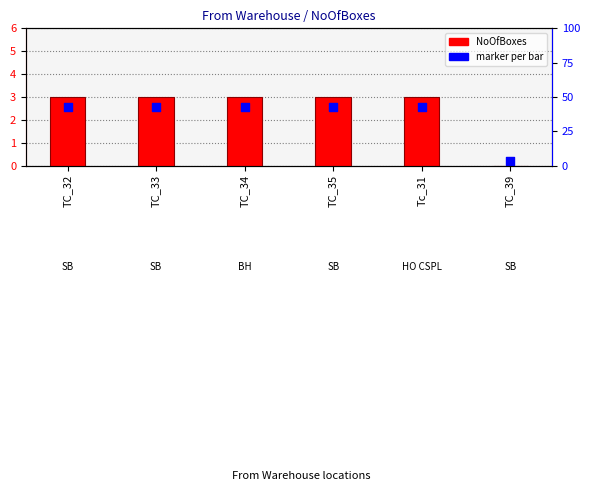

Is the value of NoOfBoxes at Tc_31 greater than the value of marker per bar at TC_34?

Yes